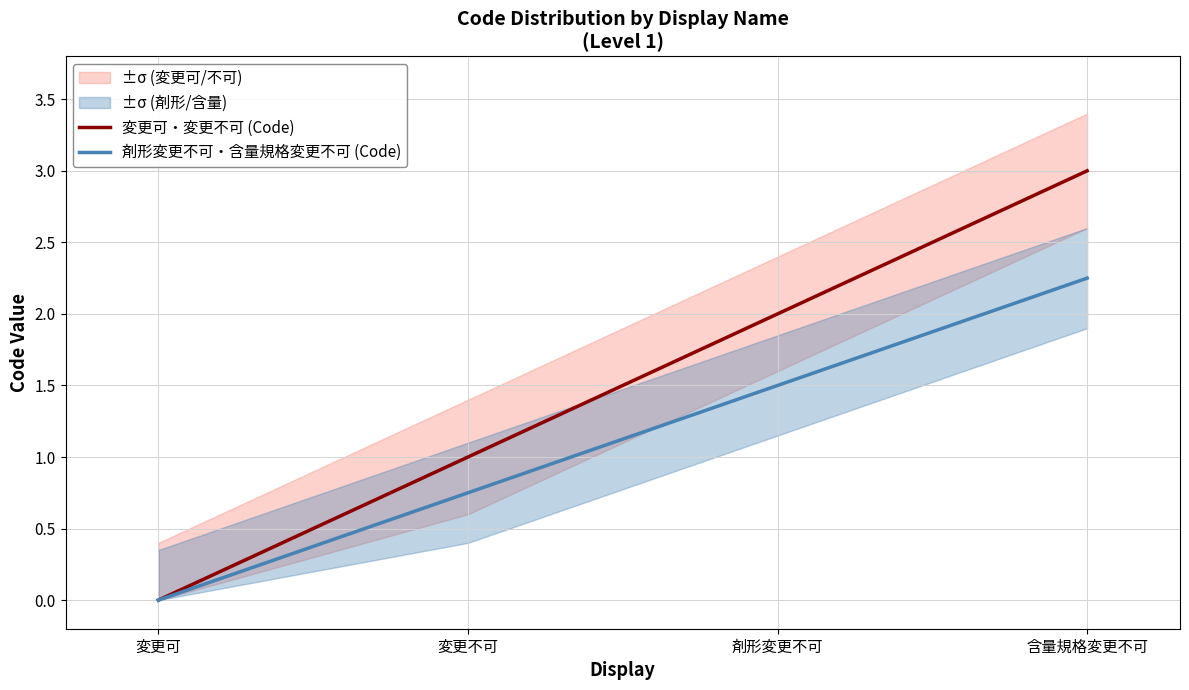

Reading left to right, transcribe all the data shown in this chart.

変更可・変更不可 (Code): 0.0	1.0	2.0	3.0
剤形変更不可・含量規格変更不可 (Code): 0.0	0.8	1.5	2.2